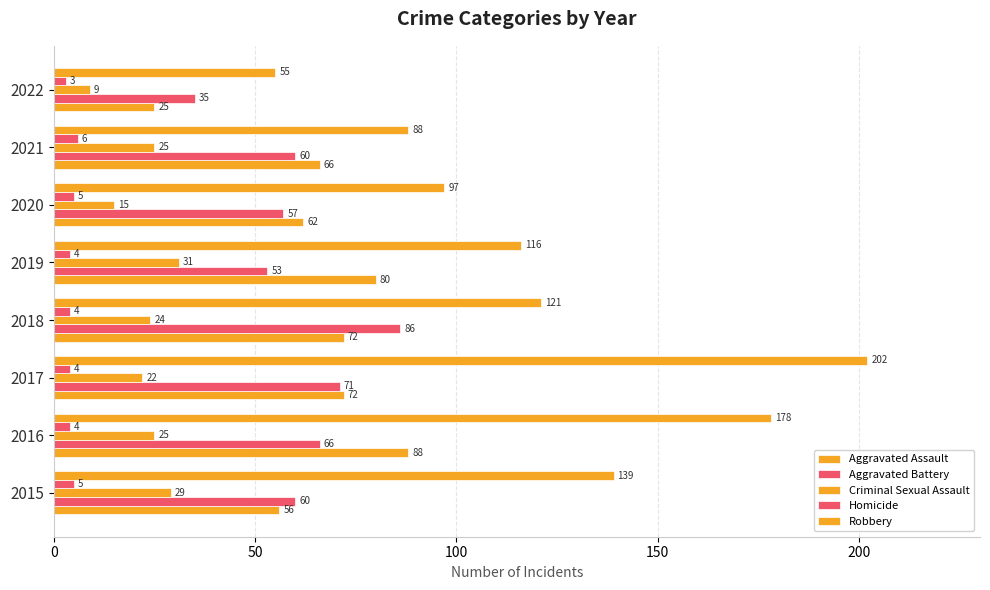

Count the number of categories in the chart.

8